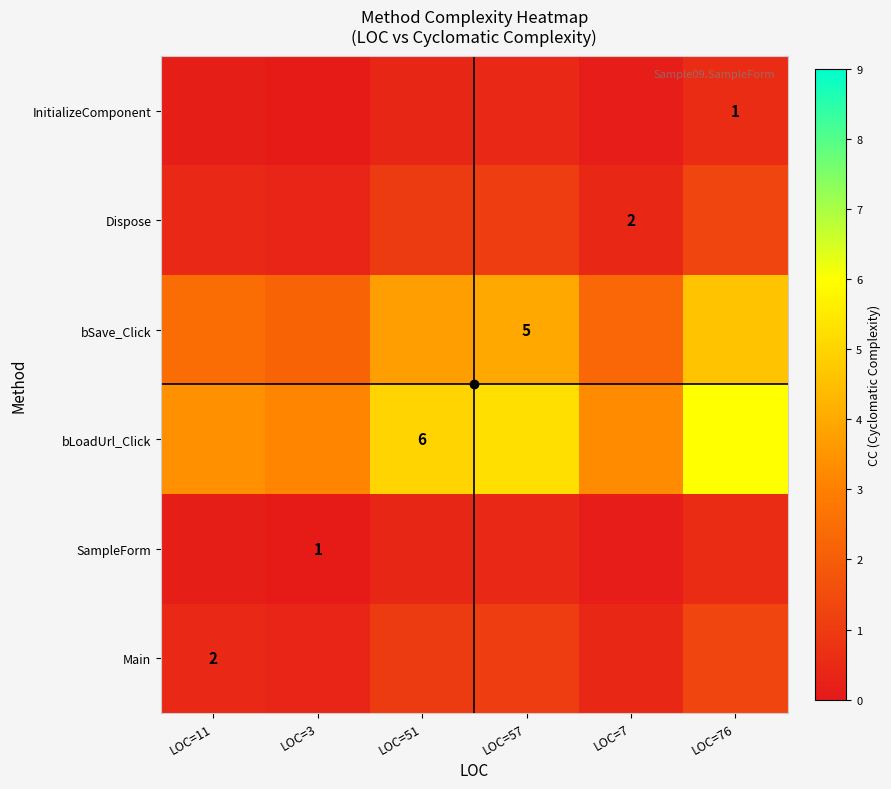

Which series changed the most between LOC=51 and LOC=7?

bLoadUrl_Click